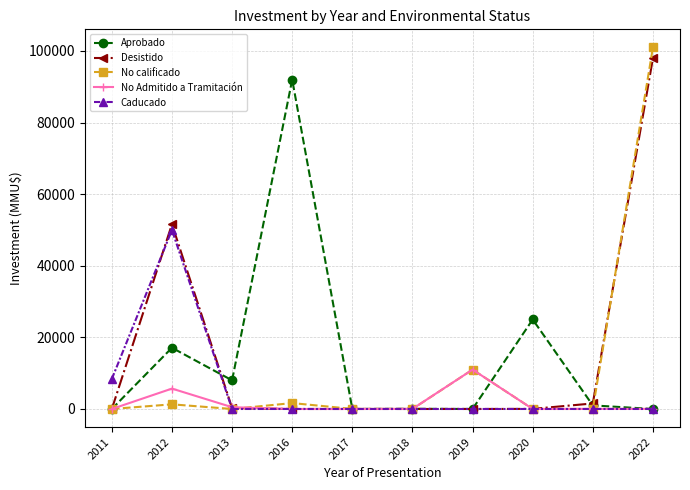

What is the maximum value for Aprobado?

92000